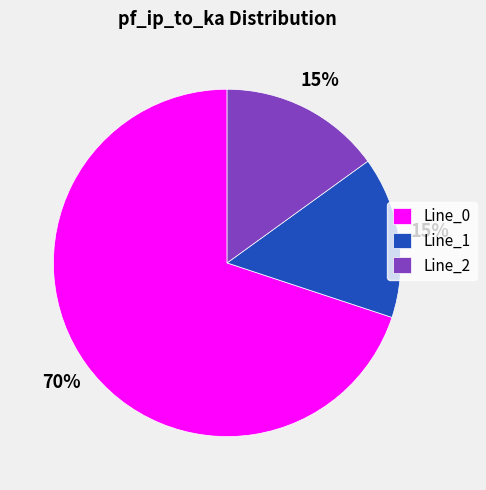

The Line_2 slice represents 15% of the pie. True or false?

True